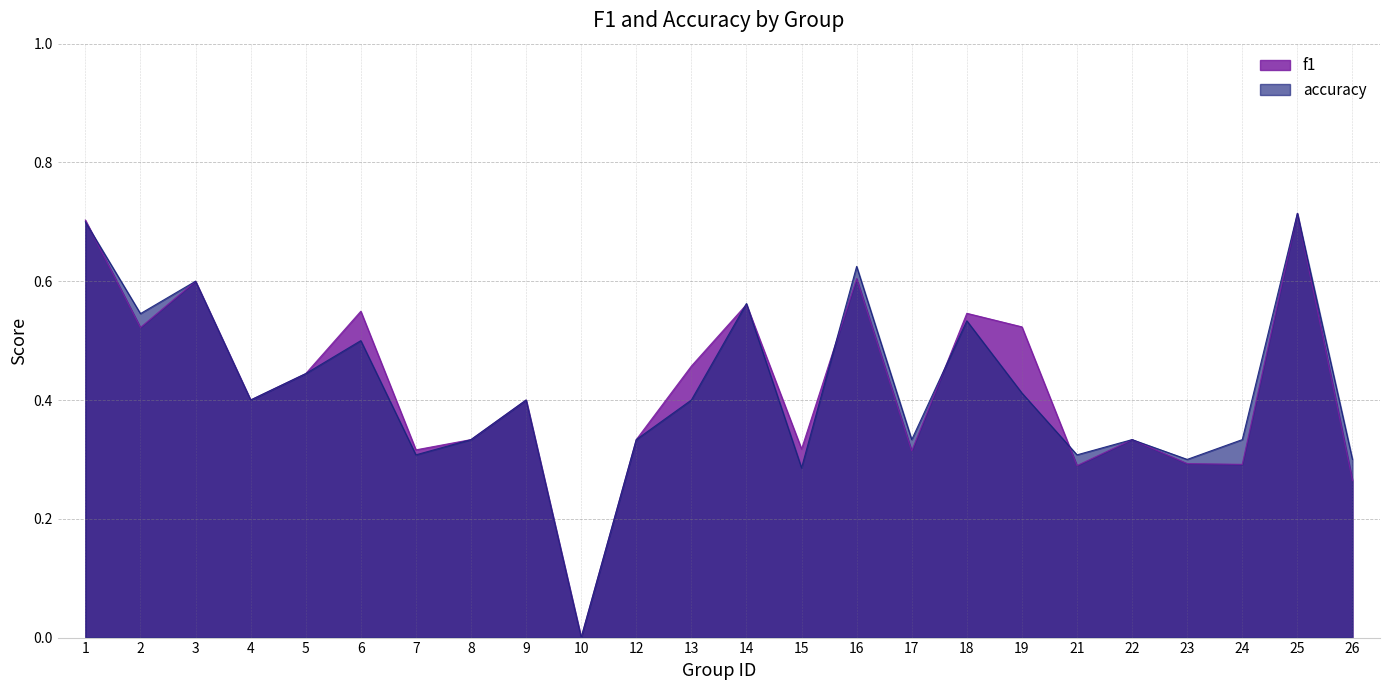

Is the value of accuracy at 9 greater than the value of f1 at 15?

Yes